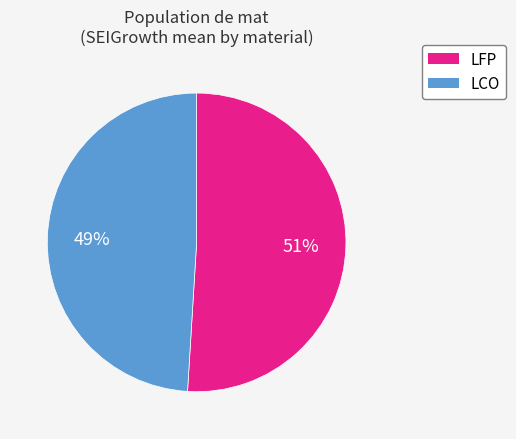

To the nearest percent, what is the difference between the largest and smallest slice percentages?

2%